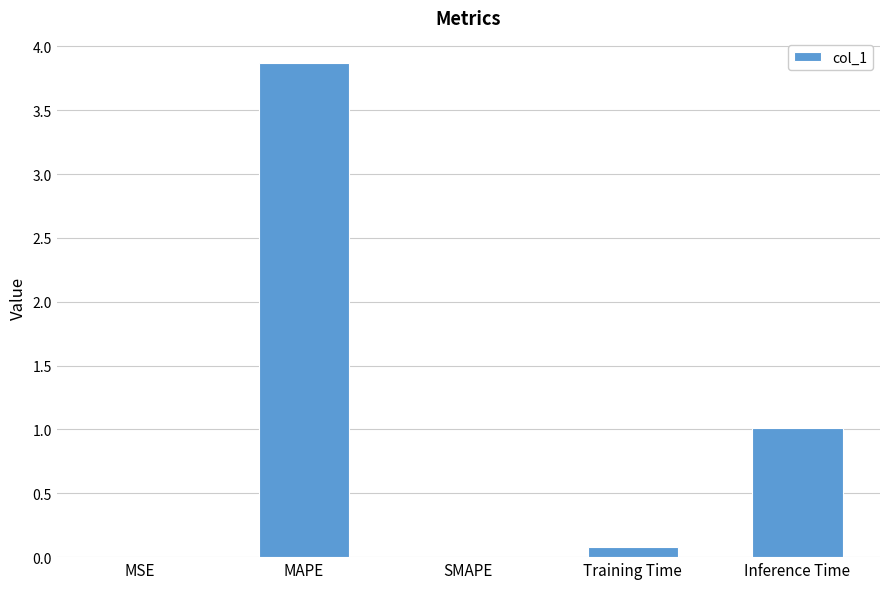

Which has a higher value, Inference Time or MSE?

Inference Time